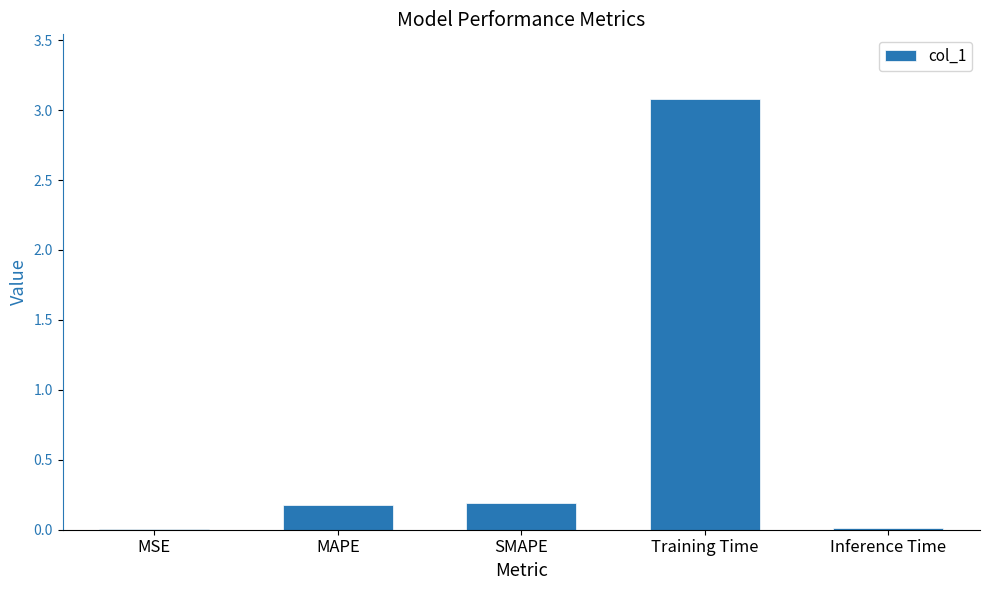

What is the change in value from SMAPE to Training Time?

+2.9